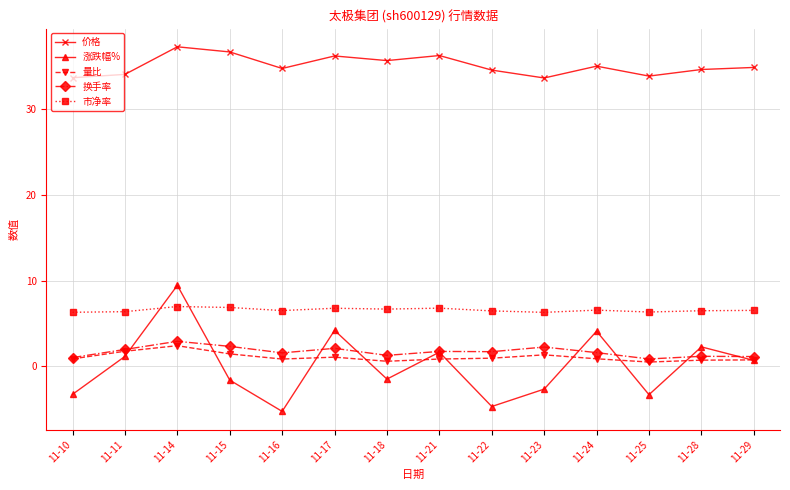

True or false: 市净率 and 价格 cross at least once.

False